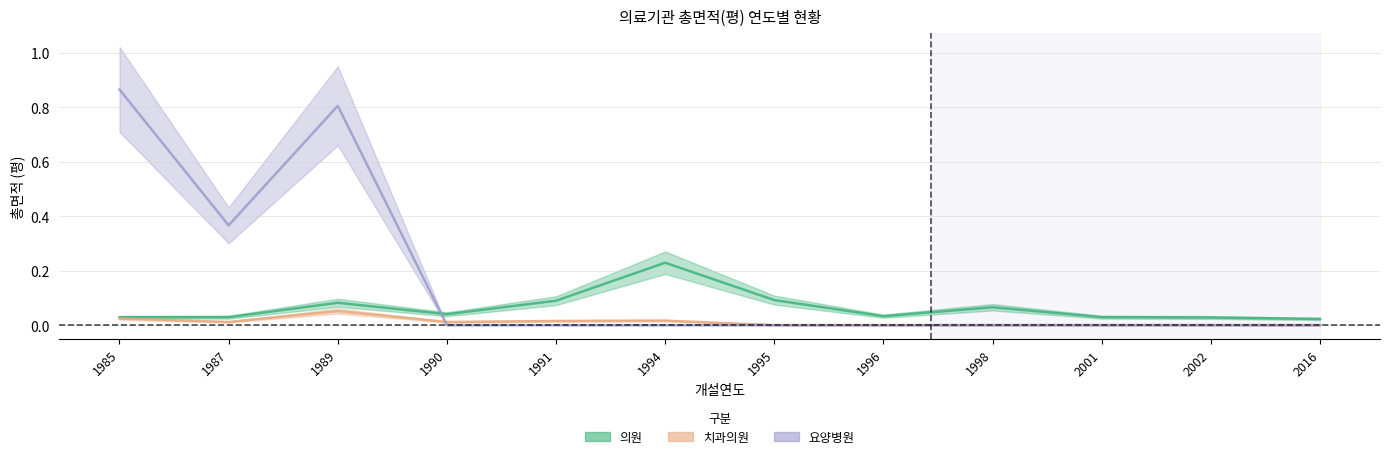

Where is the first local minimum for 의원?

1990